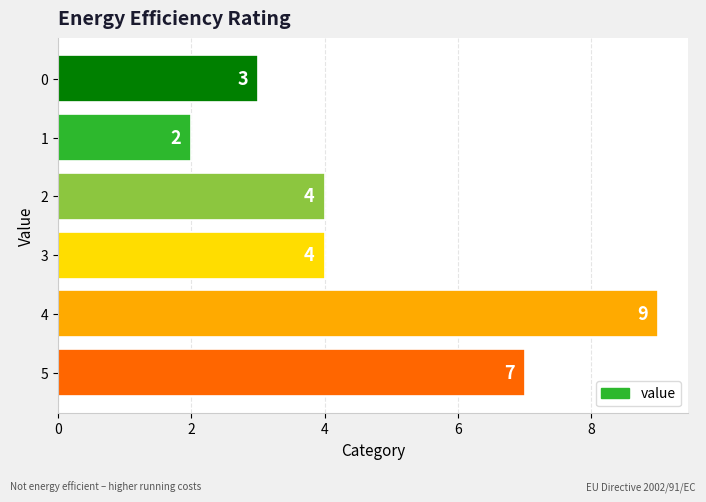

What is the sum of the values at 5 and 0?

10